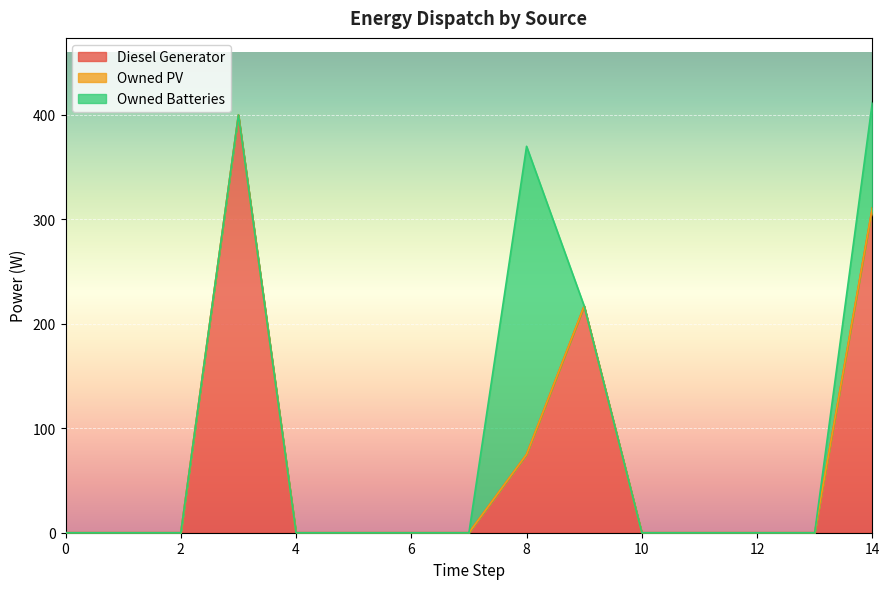

Reading left to right, extract all data points from this chart.

Diesel Generator: 0	0	0	400	0	0	0	0	75	217	0	0	0	0	311
Owned PV: 0	0	0	0	0	0	0	0	0	0	0	0	0	0	0
Owned Batteries: 0	0	0	0	0	0	0	0	295	0	0	0	0	0	101